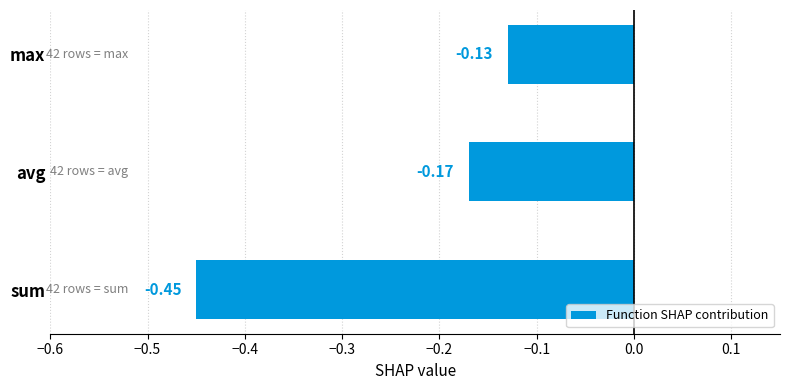

List the labels in order of value, smallest first.

sum, avg, max